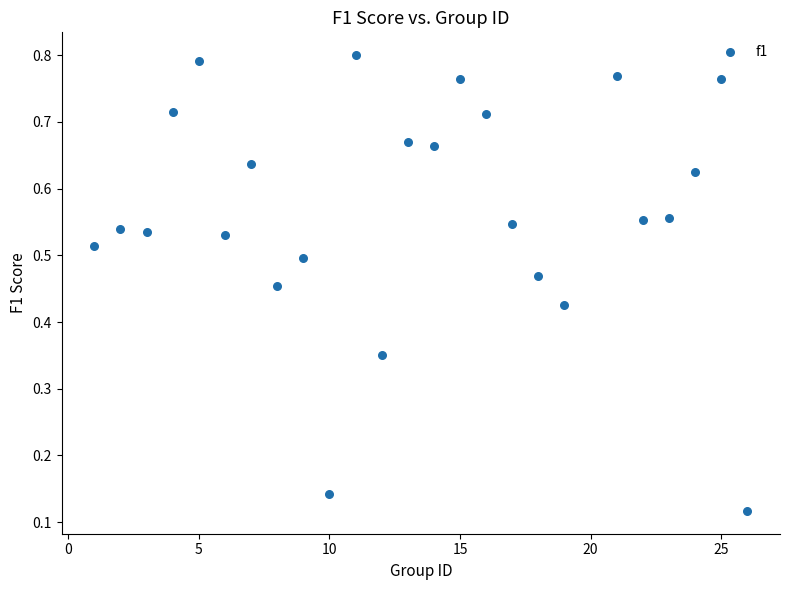

What is the range of X values (max minus min)?

25.0